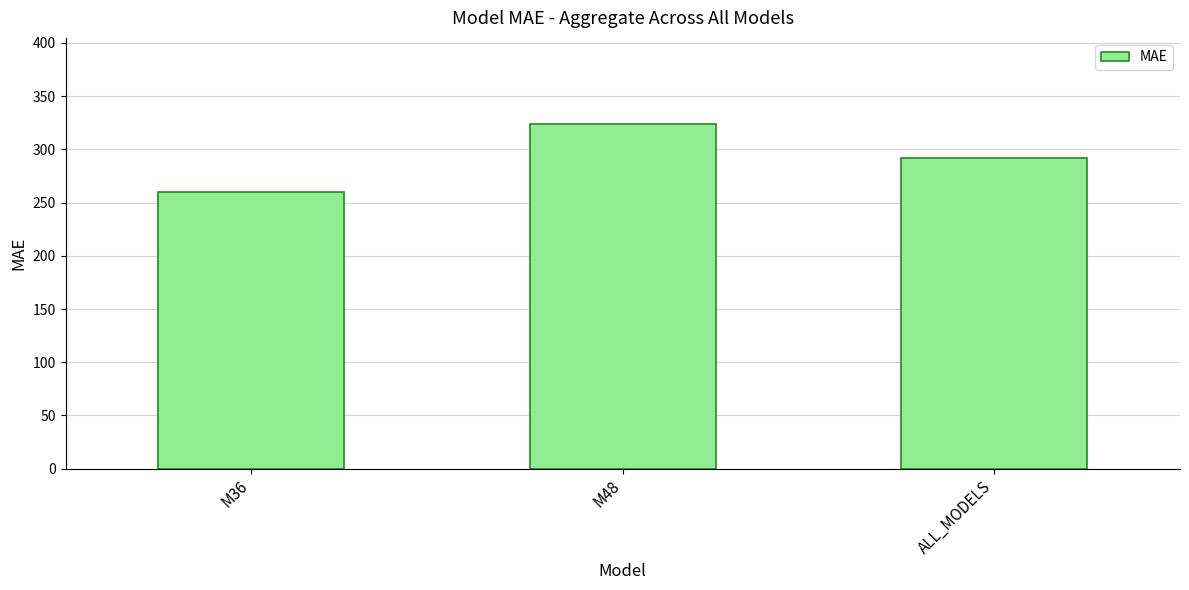

Reading left to right, list all the values displayed in this chart.

259.7	323.8	291.8